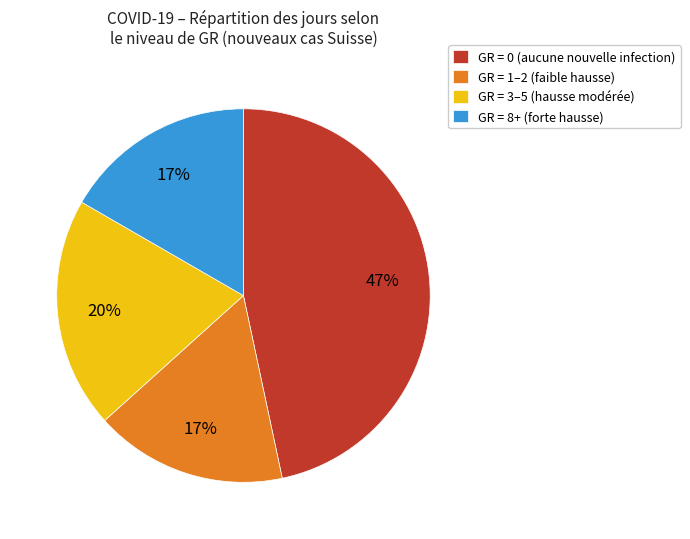

Is it true that GR = 8+ (forte hausse) is 27% of the pie?

False